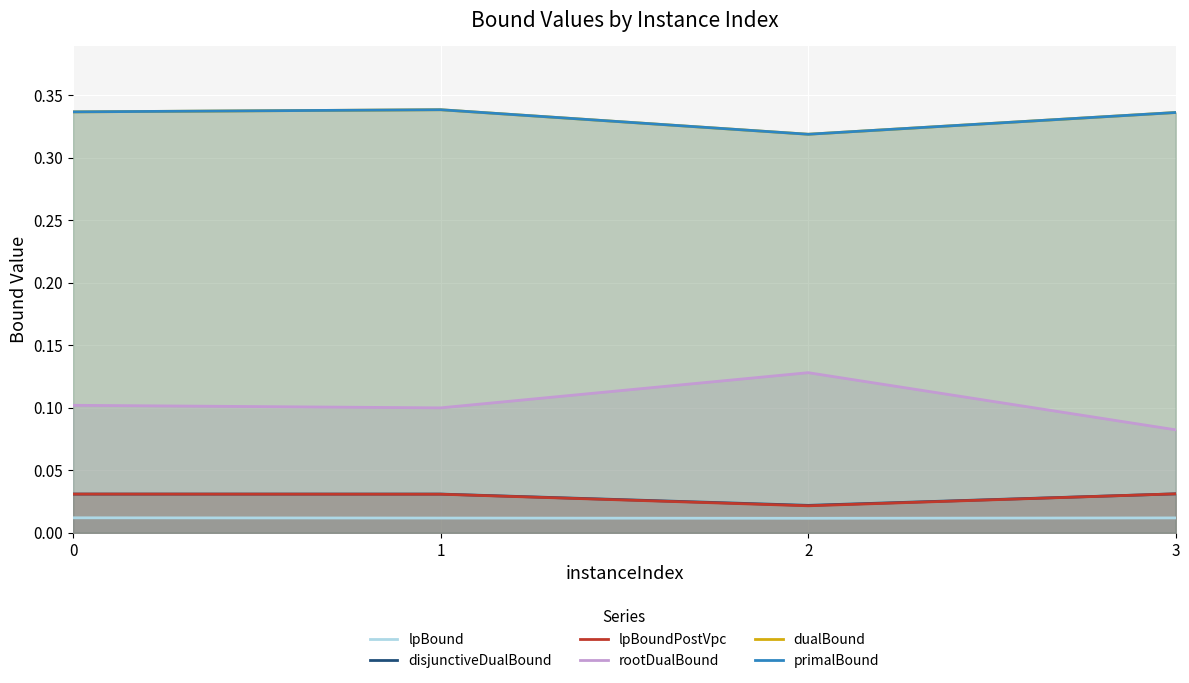

How many interior local valleys does the primalBound series have?

1